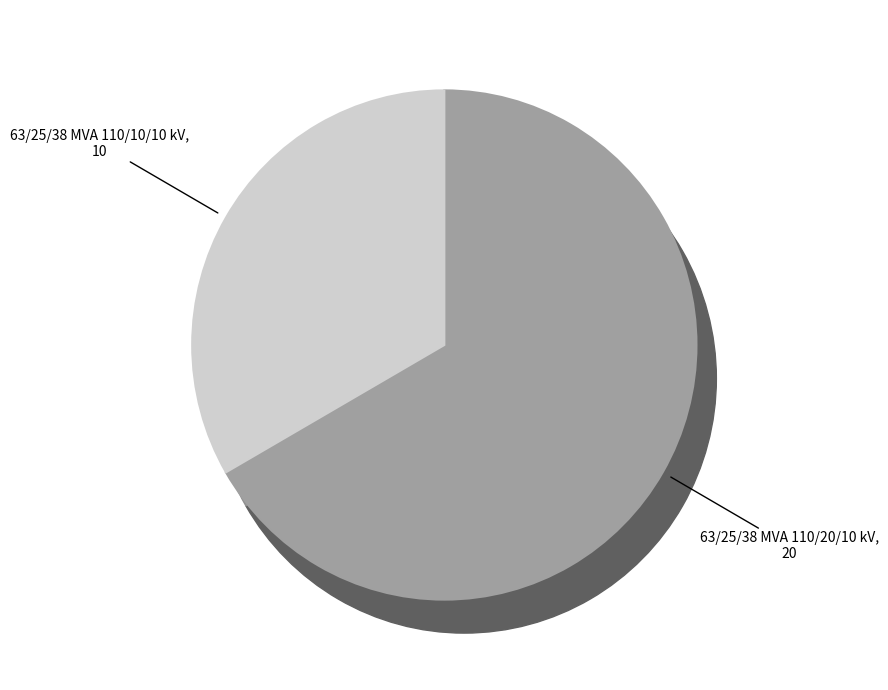

True or false: 63/25/38 MVA 110/10/10 kV accounts for 21% of the total.

False